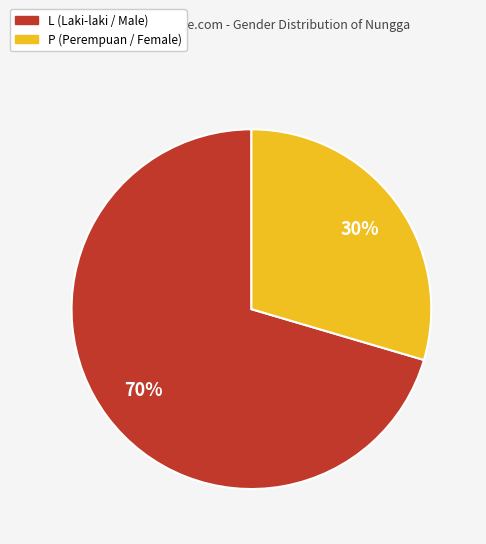

How many segments does this pie chart have?

2